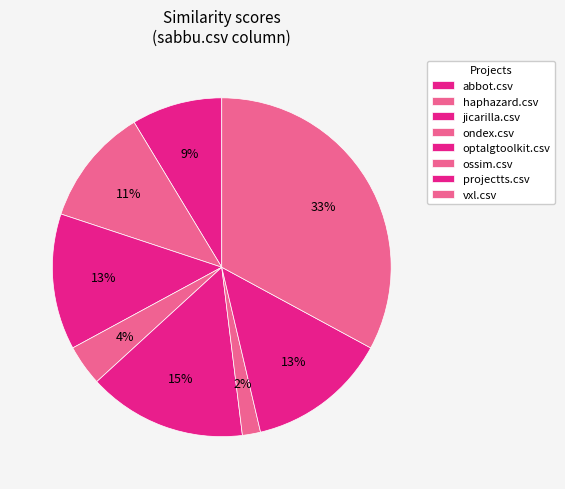

Count the number of slices in the pie.

8